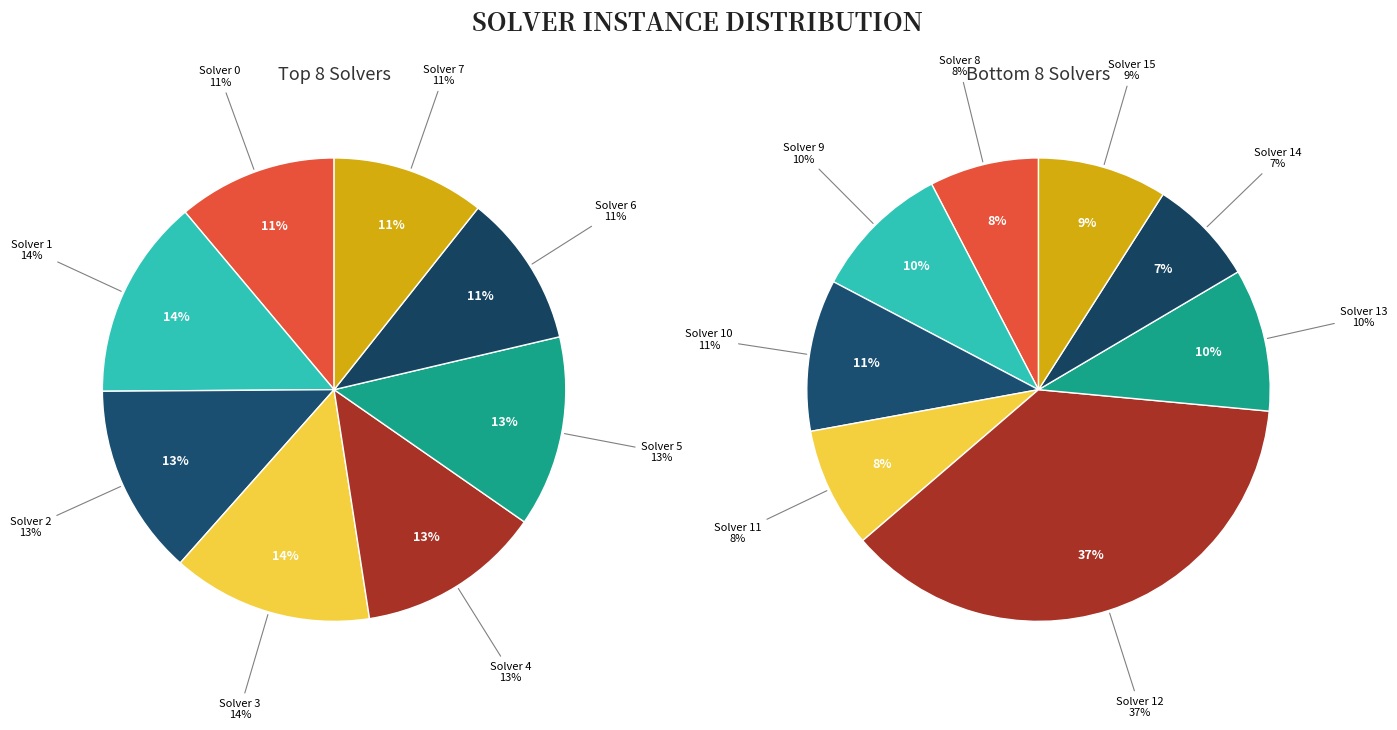

Count the number of slices in the pie.

16